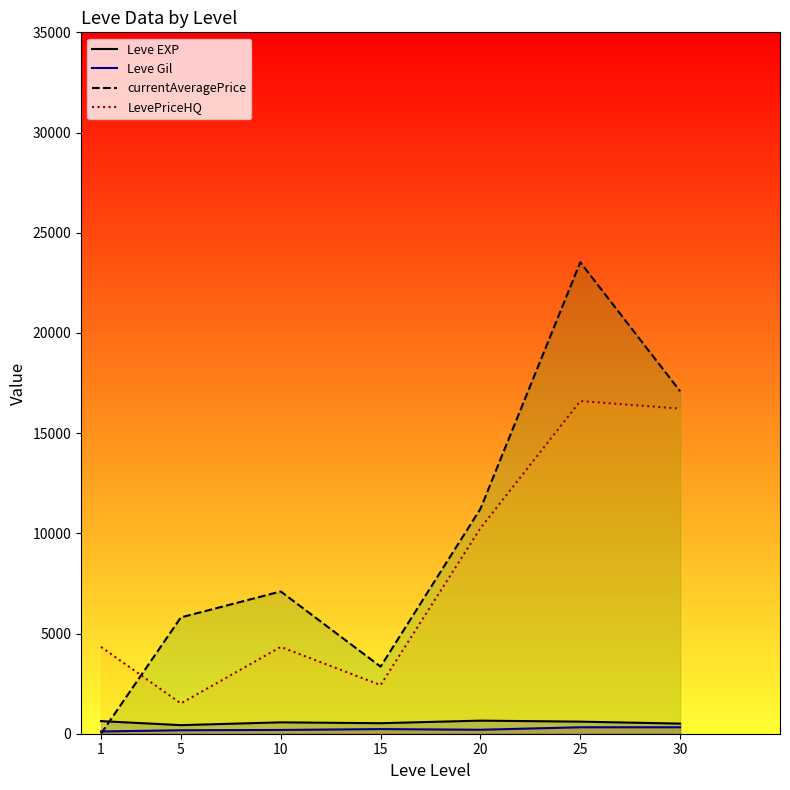

What is the value of the Leve Gil point at the 3rd from the left?

189